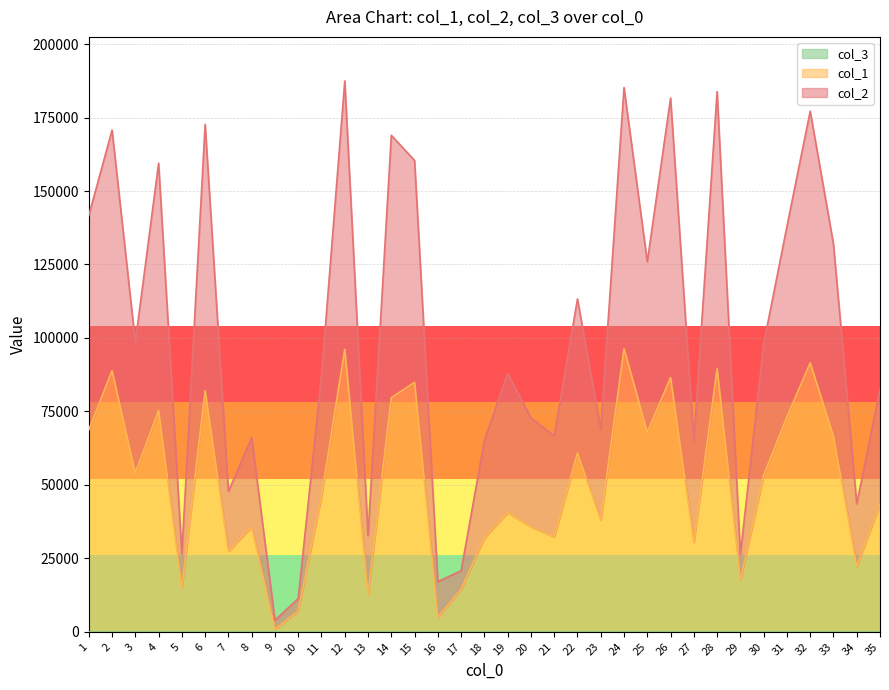

Where is the first local maximum for col_2?

2